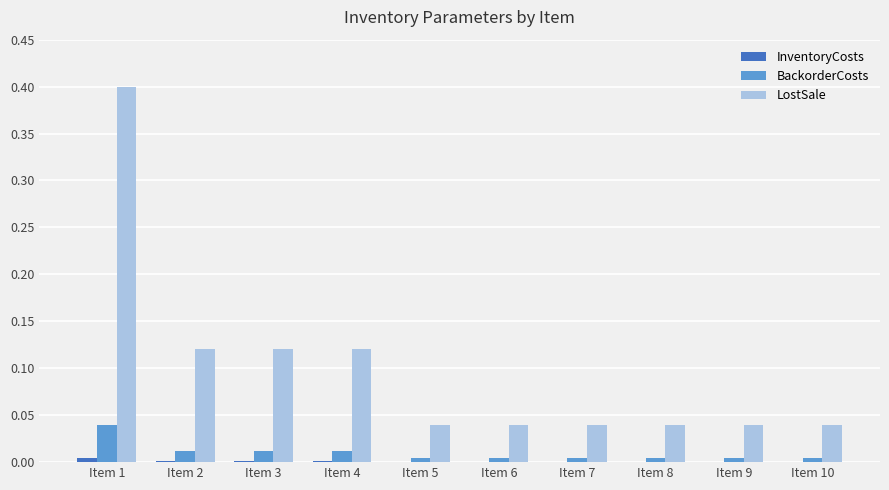

At which category does the chart reach its peak across all series?

Item 1